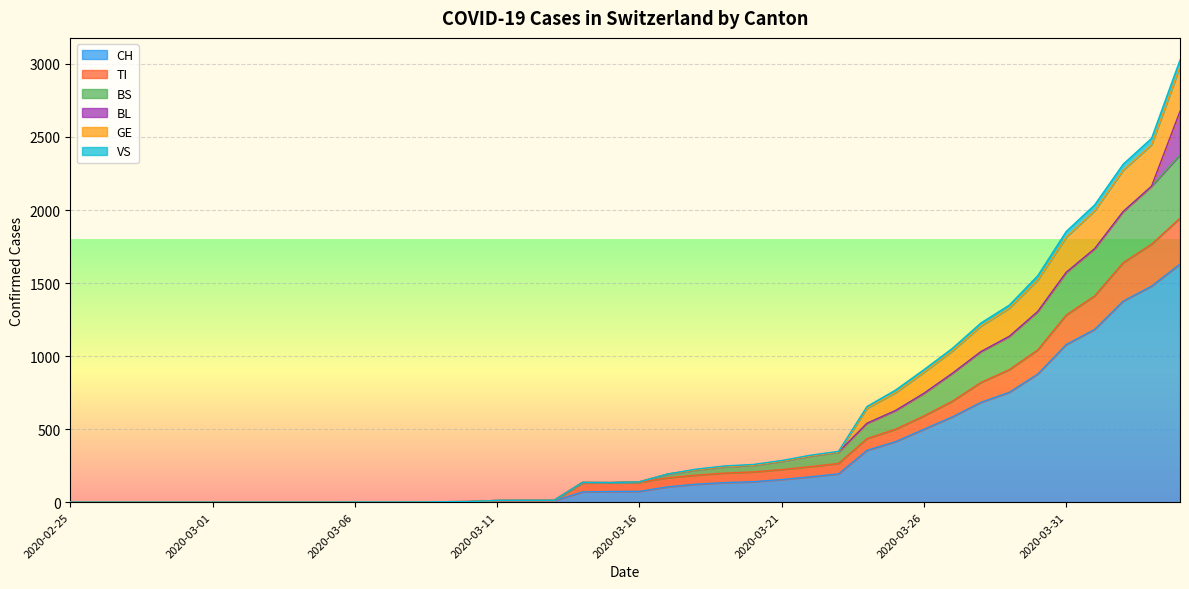

What are all the series names shown in the legend?

CH, TI, BS, BL, GE, VS